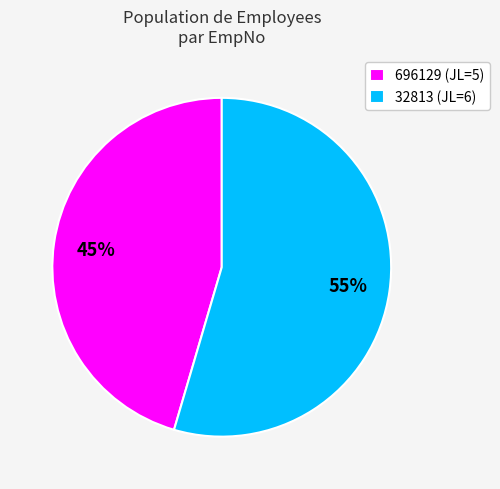

To the nearest percent, what is the average slice percentage?

50%